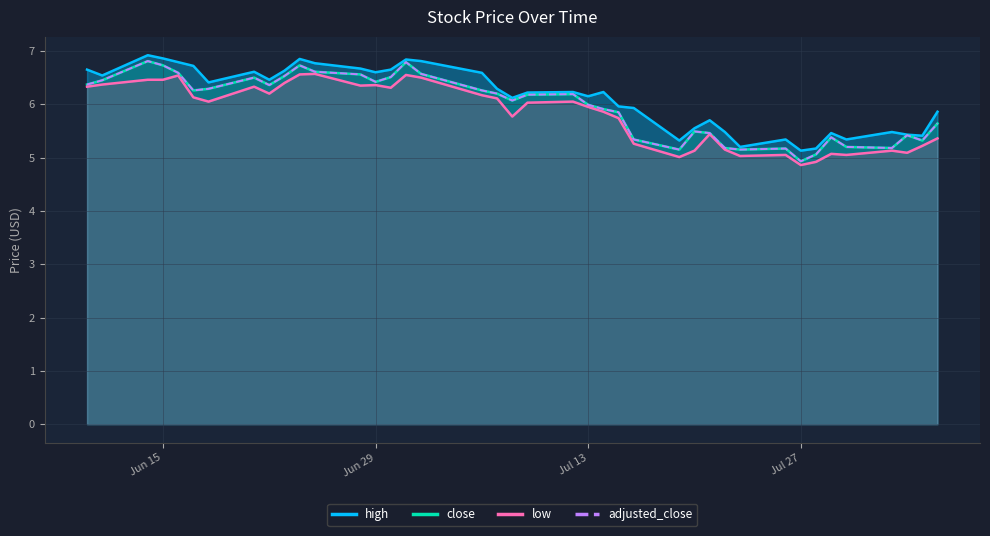

Rank the series by their maximum value, from lowest to highest.

low, close, adjusted_close, high